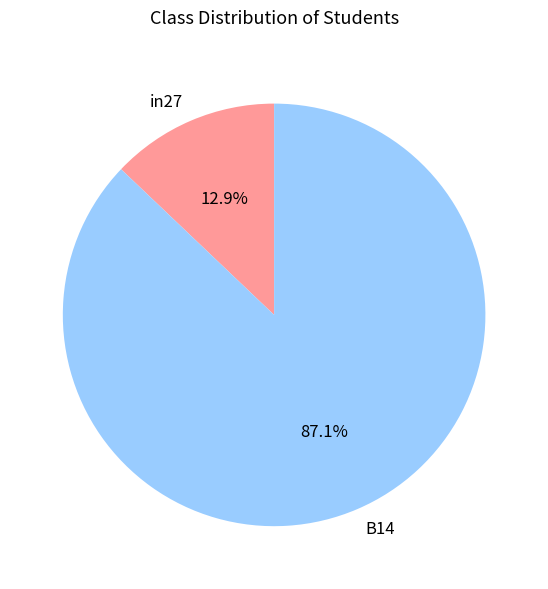

Do B14 and in27 together represent more than half of the pie?

Yes